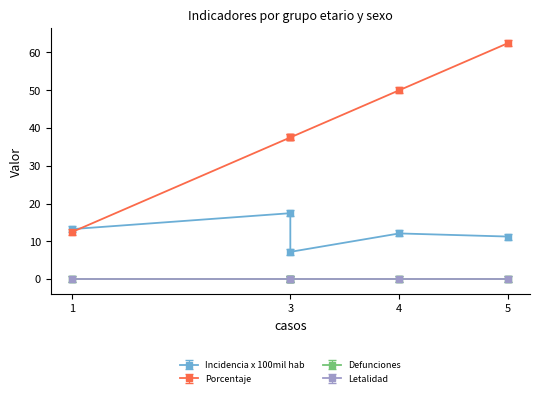

Rank the series by their maximum value, from highest to lowest.

porcentaje, incidencia_100mil_hab, defunciones, letalidad